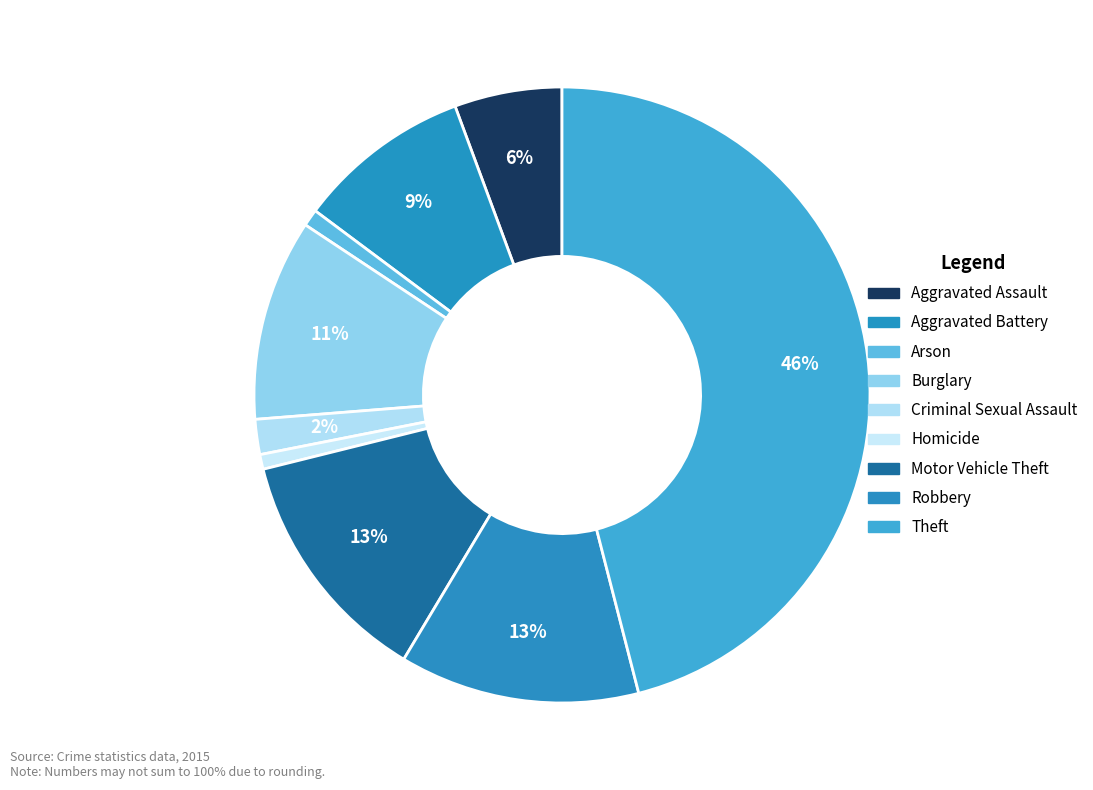

Count the number of slices in the pie.

9